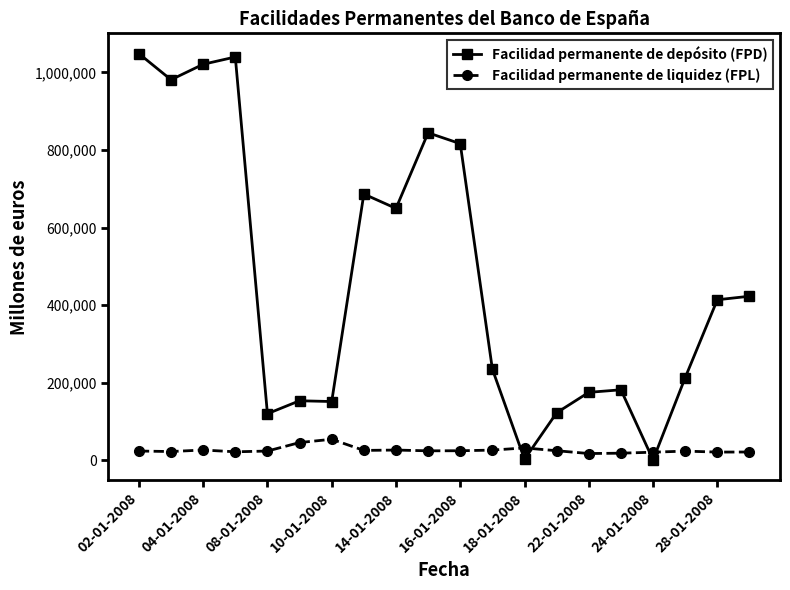

At how many categories does at least one series exceed 895952?

4